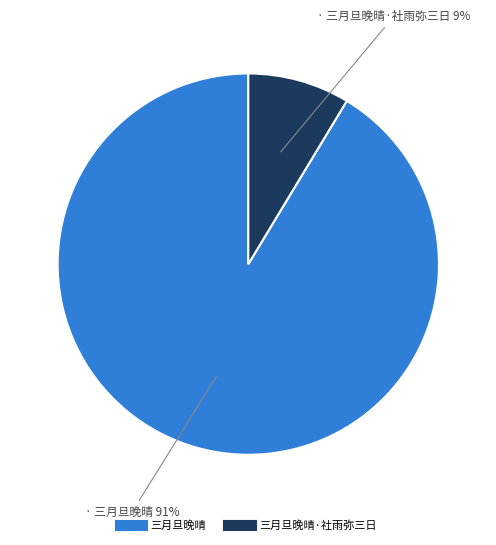

To the nearest percent, what is the average slice percentage?

50%